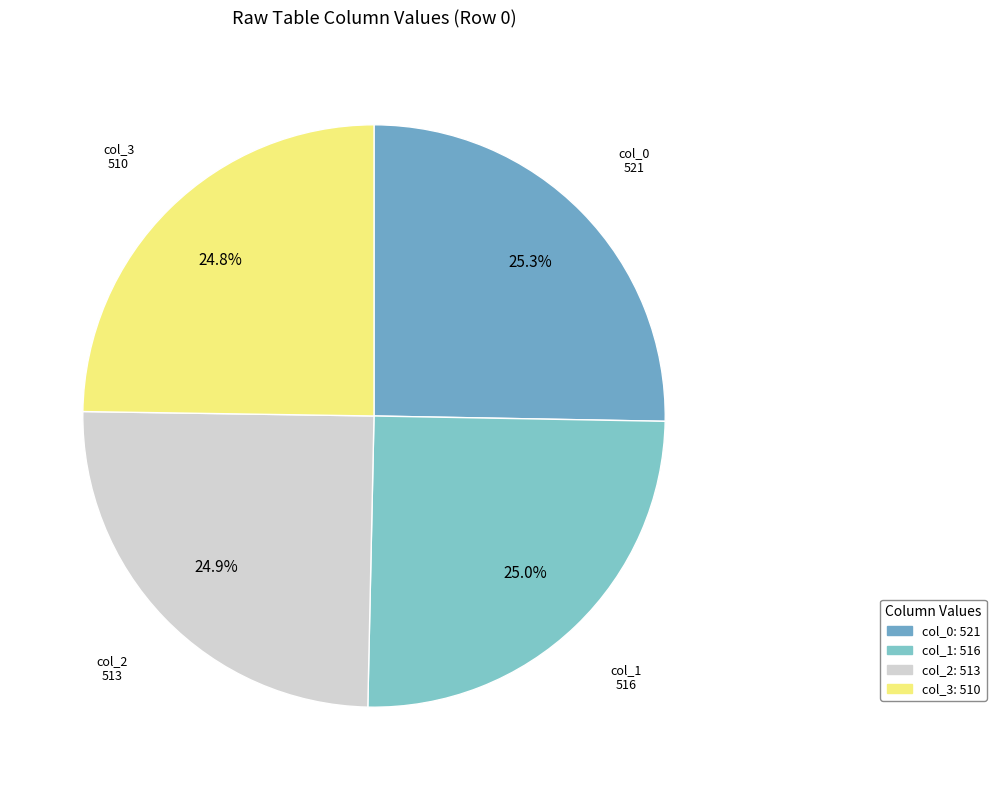

Approximately how many times larger is the value at col_0 compared to col_3?

1.0